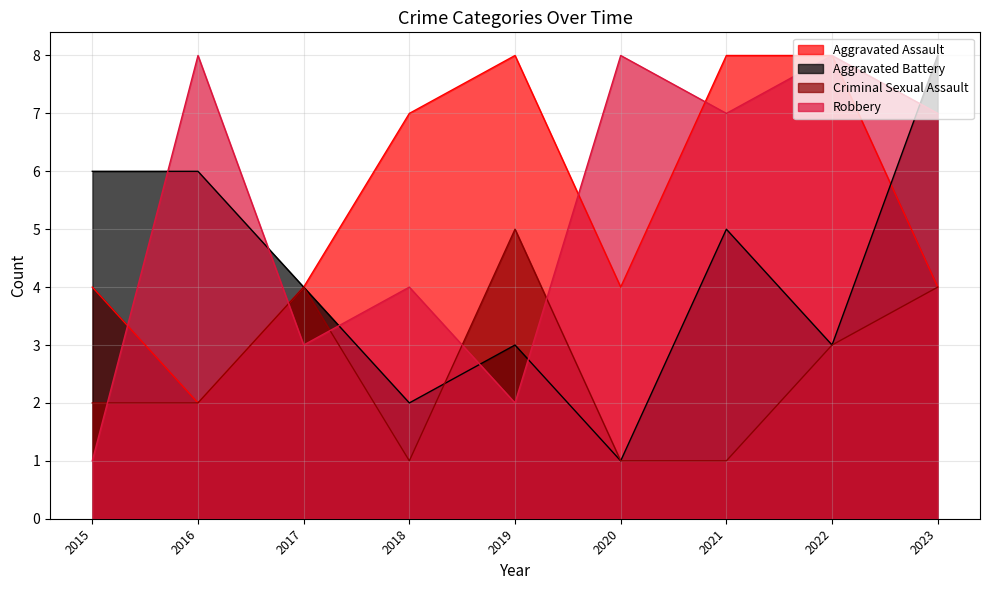

True or false: Aggravated Assault and Criminal Sexual Assault cross at least once.

False